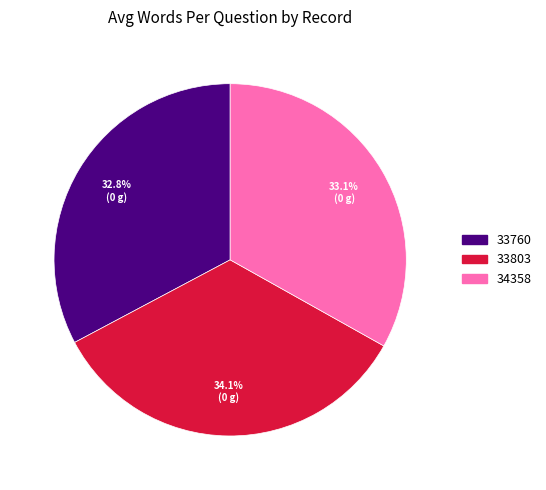

Count the number of slices in the pie.

3